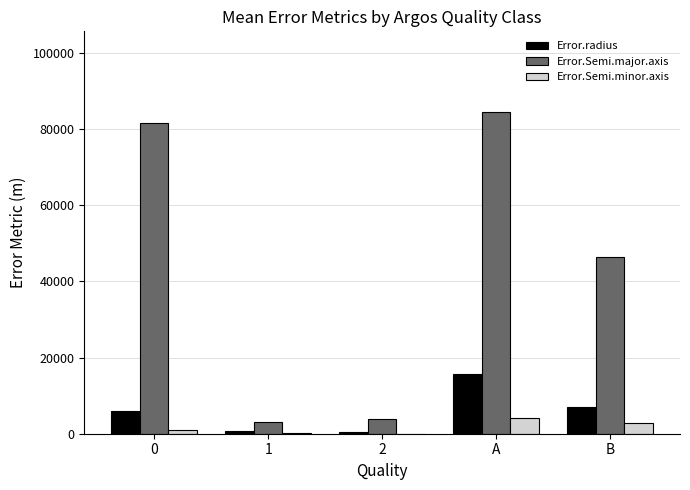

At which category is the sum across all series the highest?

A